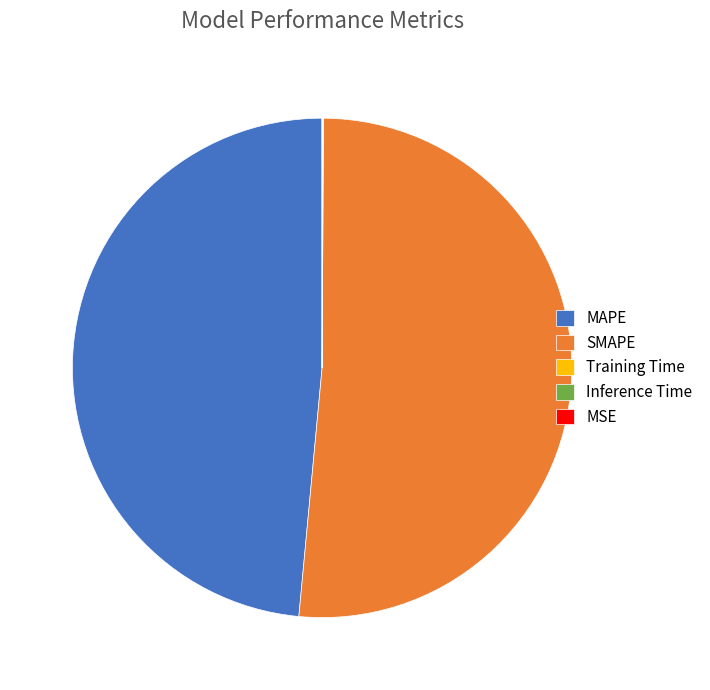

True or false: MAPE accounts for 49% of the total.

True